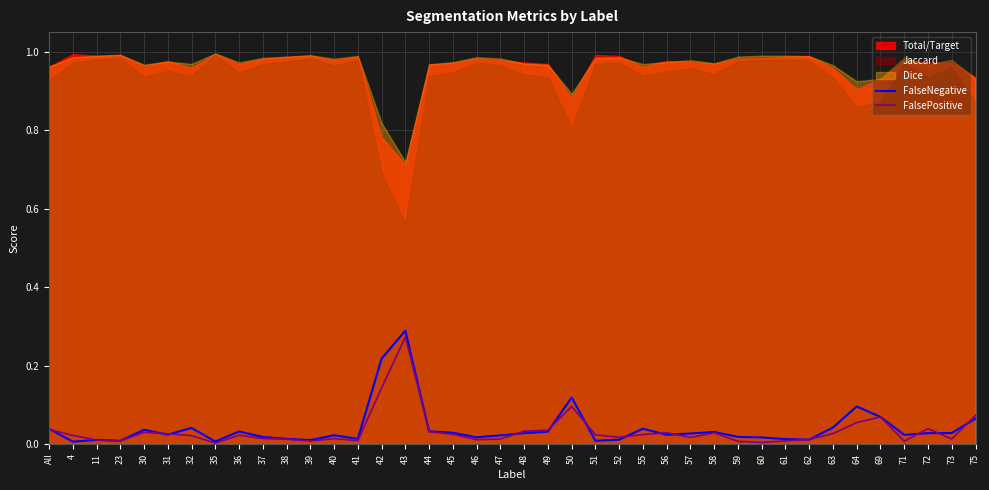

How many lines are shown in the chart?

2